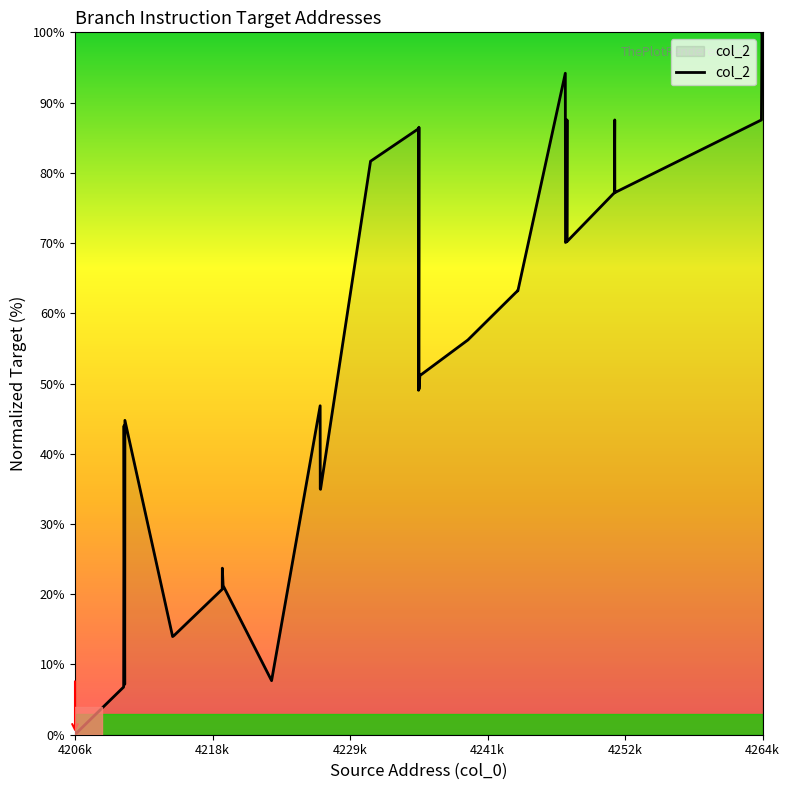

The chart shows a value of 35.6 at 4264k. True or false?

False